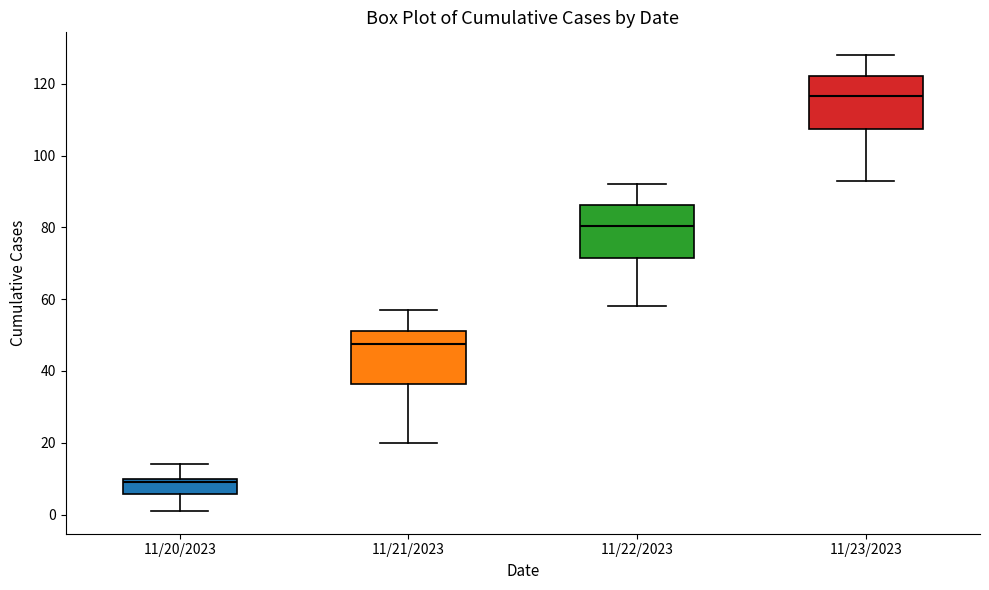

Reading left to right, transcribe this box plot: for each box, give where its median line is, the range the box spans, and where its two whiskers end, as read against the y-axis. The values are not printed on the chart, so give them approximately, as read against the axis.

11/20/2023: median 10 (just below the box's upper edge), box 6 to 10, whiskers 2 to 14
11/21/2023: median 48, box 36 to 52, whiskers 20 to 58
11/22/2023: median 80, box 72 to 86, whiskers 58 to 92
11/23/2023: median 116, box 108 to 122, whiskers 94 to 128